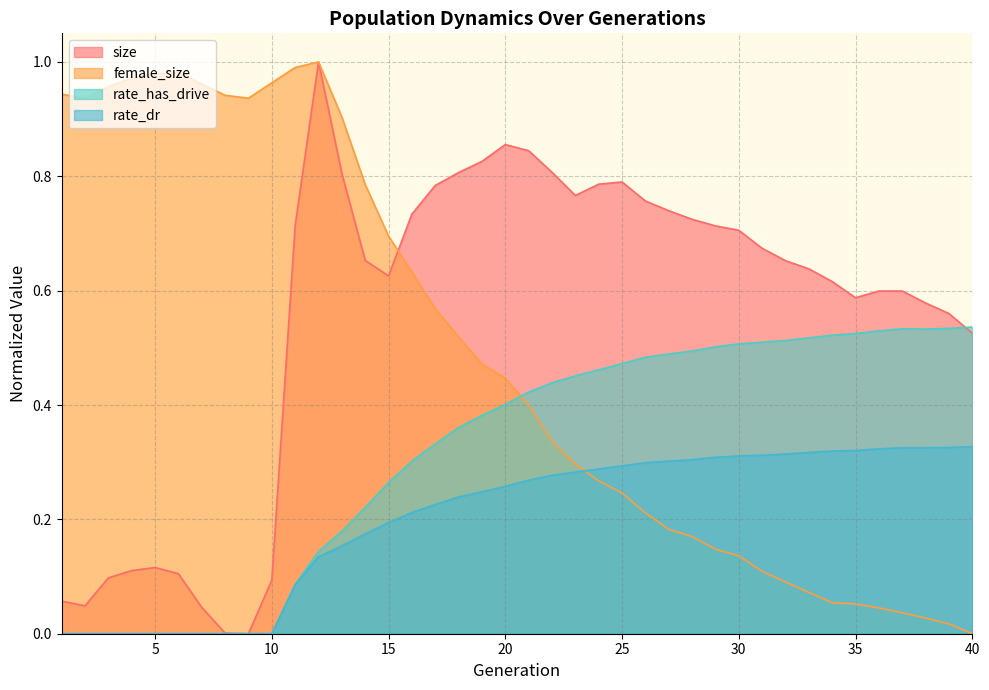

Where is the first local minimum for rate_has_drive?

38